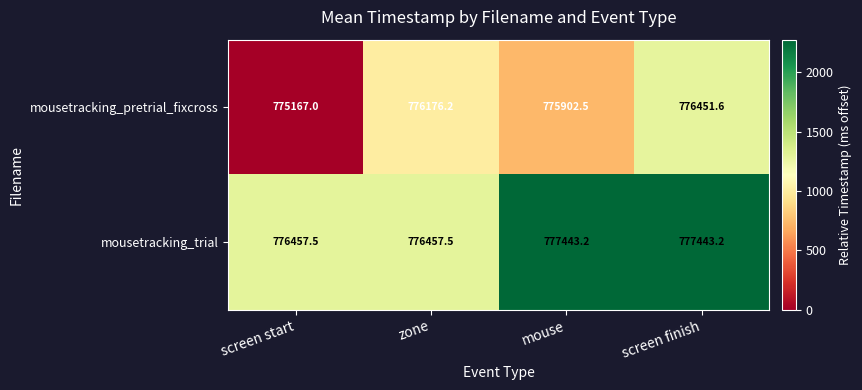

Which series has the largest range (max minus min)?

mousetracking_pretrial_fixcross